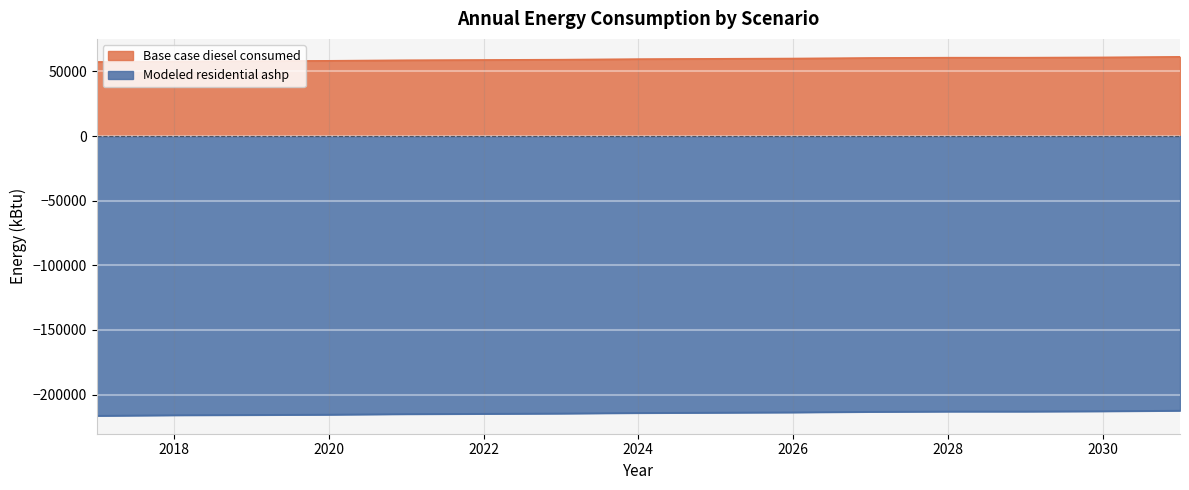

Is it true that Modeled residential ashp equals -359064.8 at 2017?

False